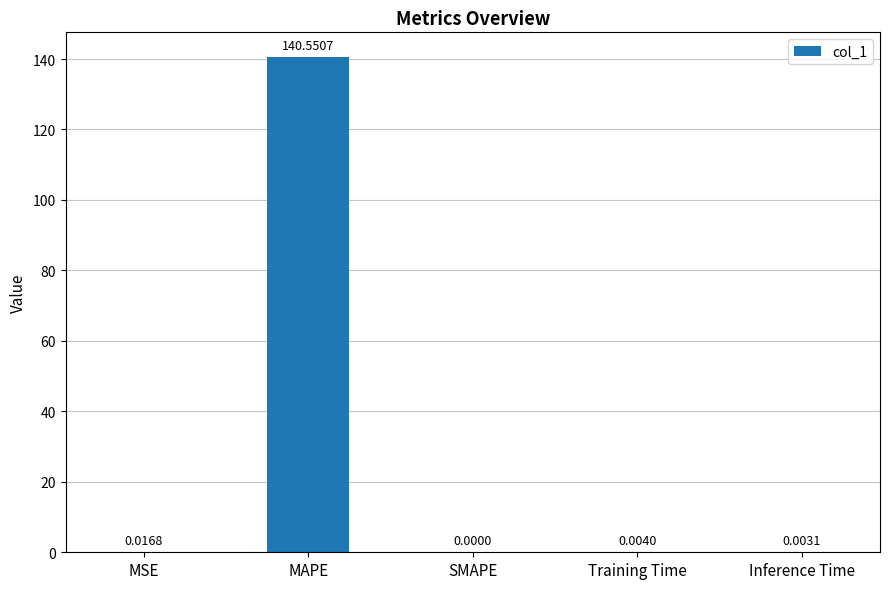

At which label is the value closest to 70?

MSE